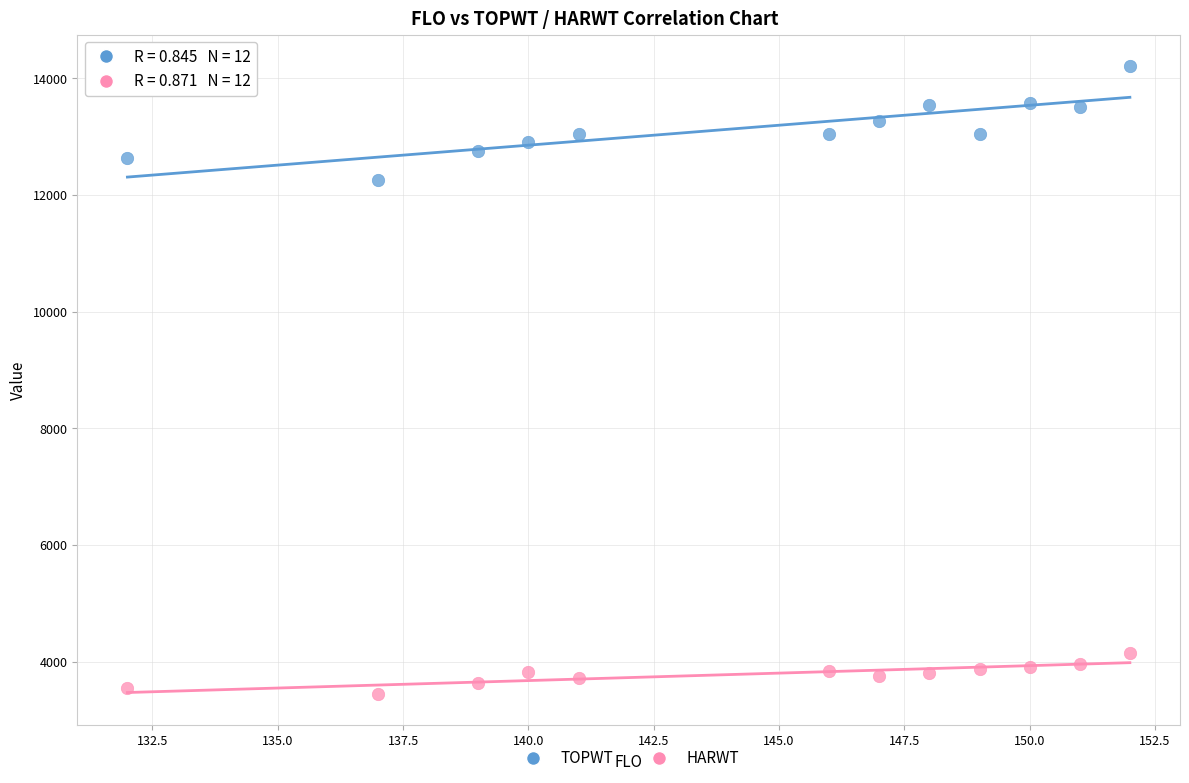

Which series contains the lowest Y value?

HARWT